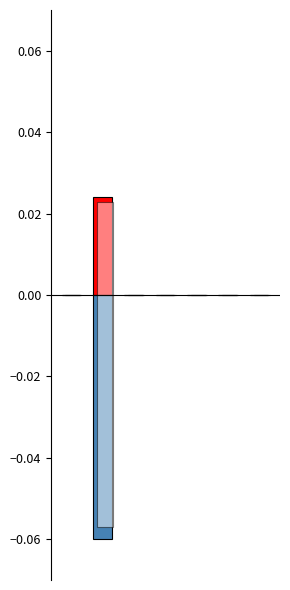

What is the minimum value shown in the chart?

-0.1